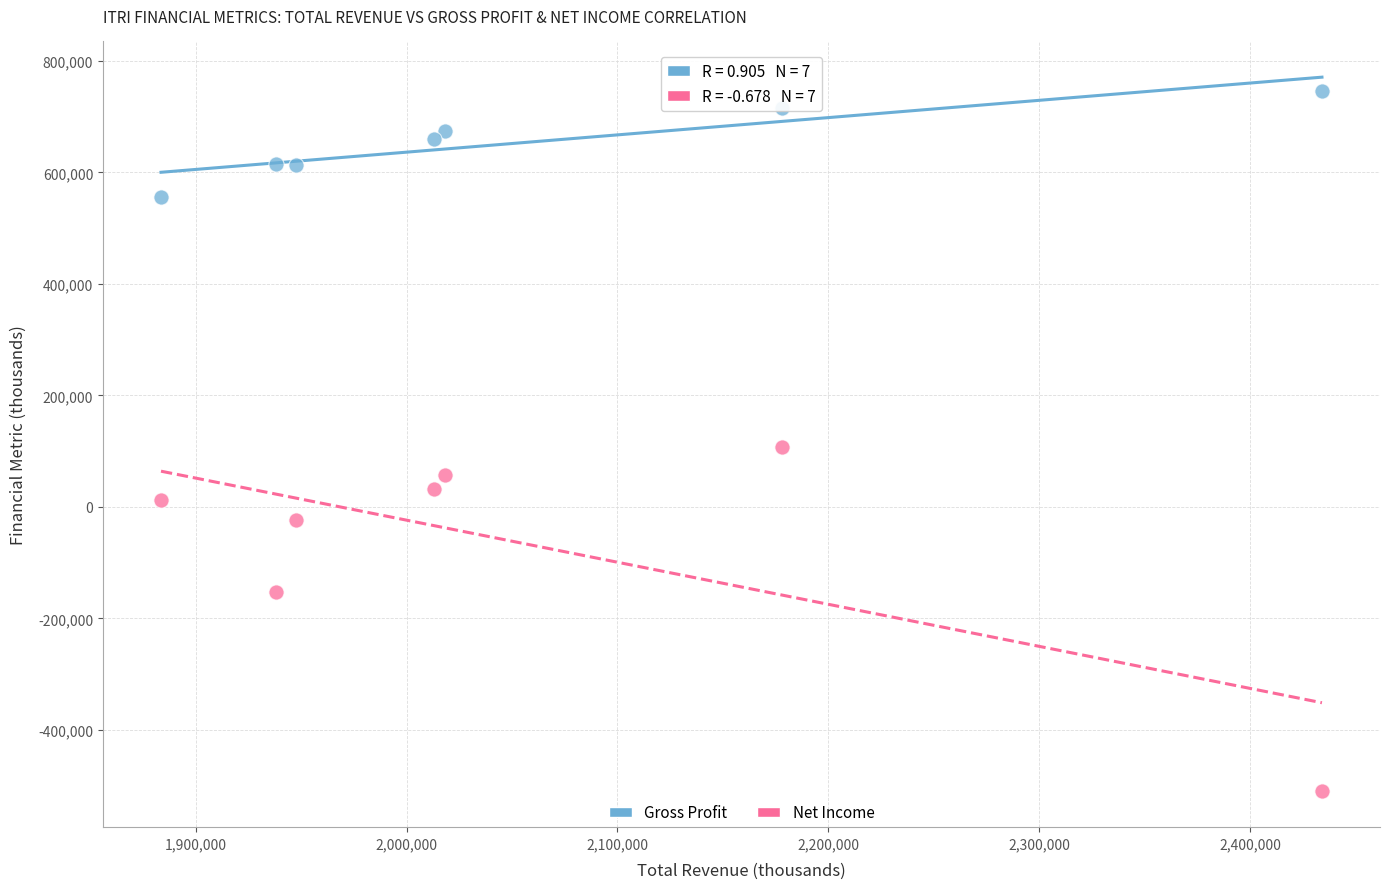

In the Net Income series, what Y value is closest to -200950?

-153200